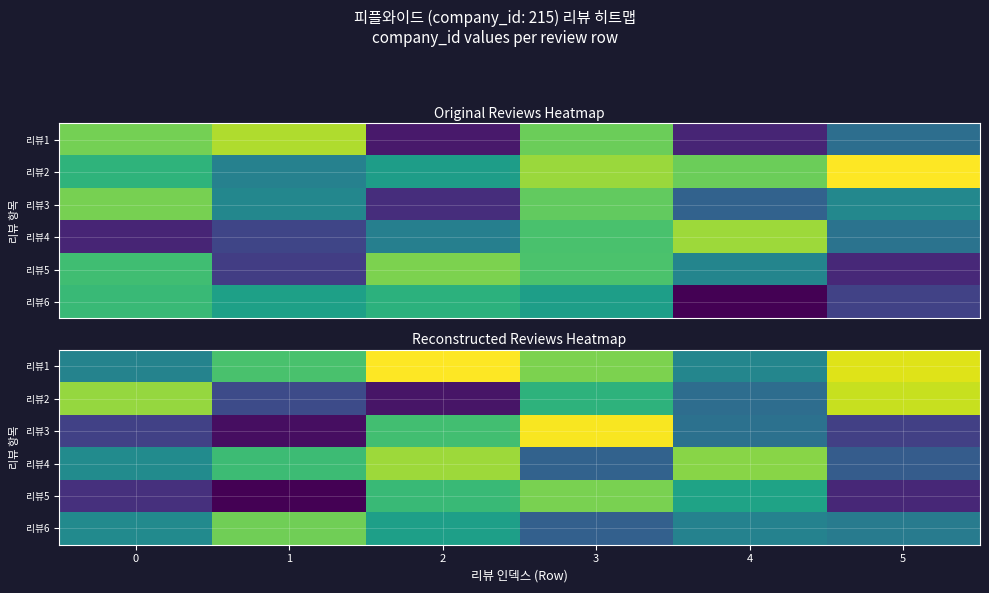

What is the approximate value of 리뷰5 at 3?

217.8